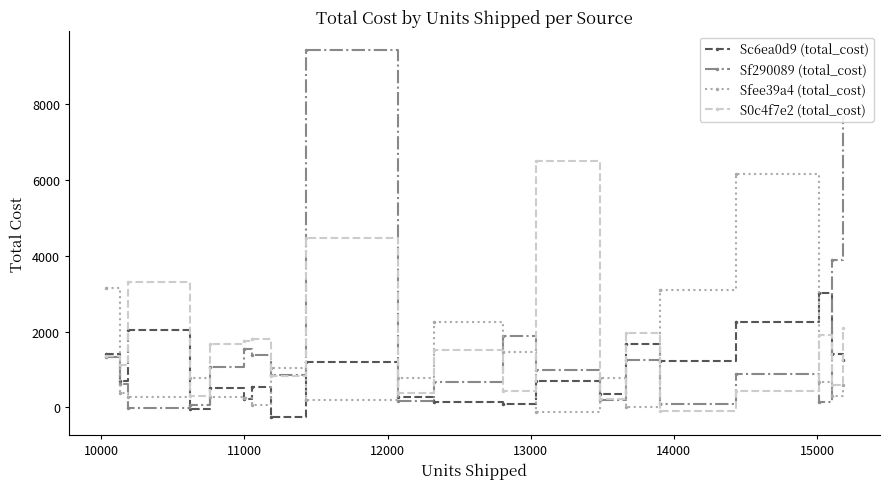

What is the value of the Sf290089 (total_cost) point at the 9th from the left?

9444.0